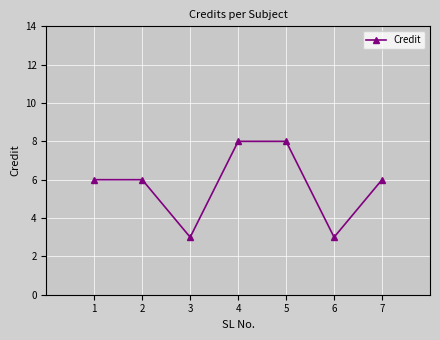

Between 6 and 7, which is larger?

7